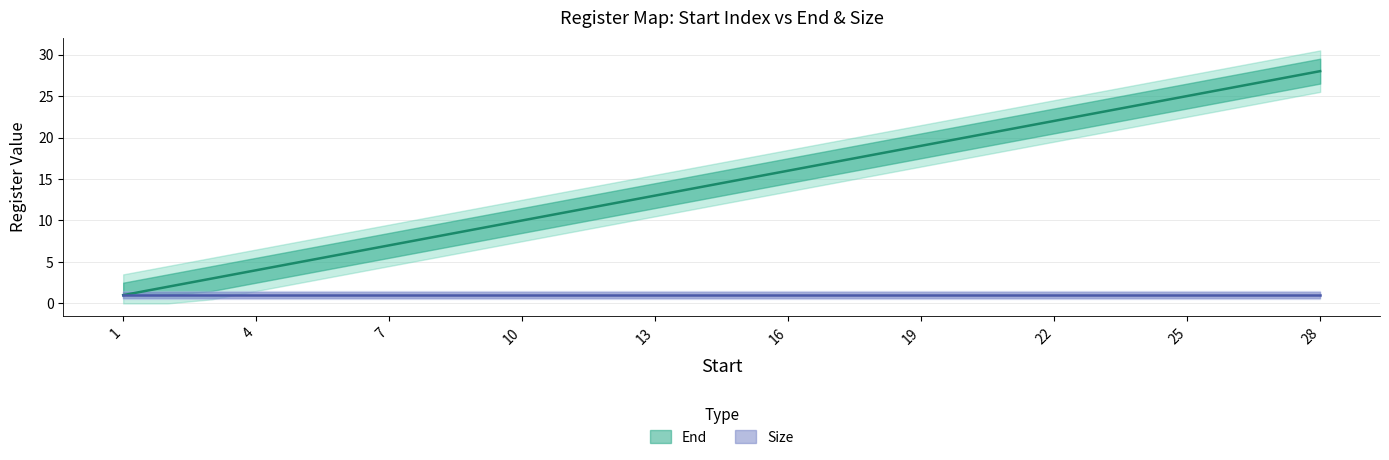

Rank the categories by value from lowest to highest.

1, 2, 3, 4, 5, 6, 7, 8, 9, 10, 11, 12, 13, 14, 15, 16, 17, 18, 19, 20, 21, 22, 23, 24, 25, 26, 27, 28